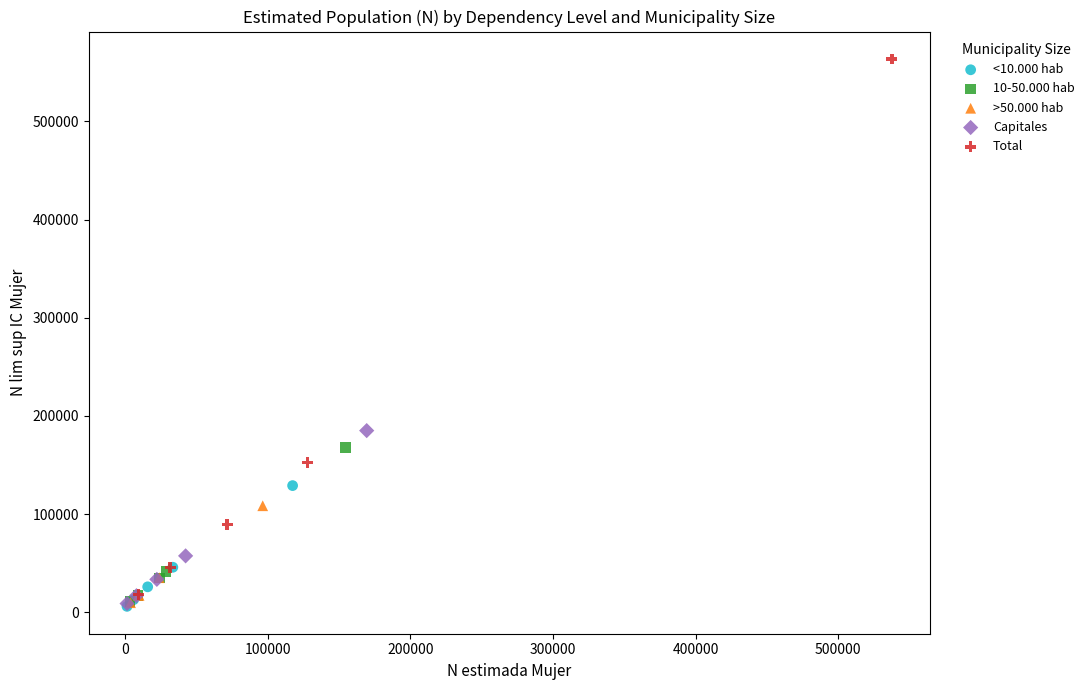

Which series reaches the maximum Y coordinate?

Total